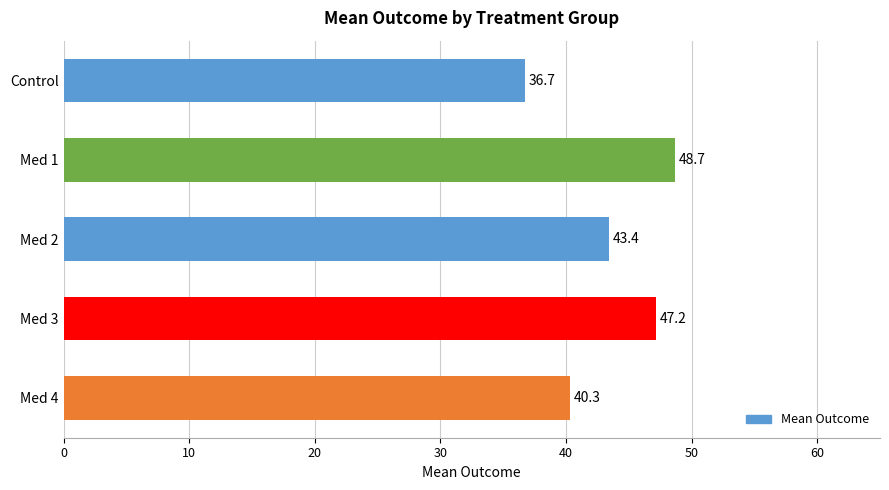

How many data points are above 43?

3